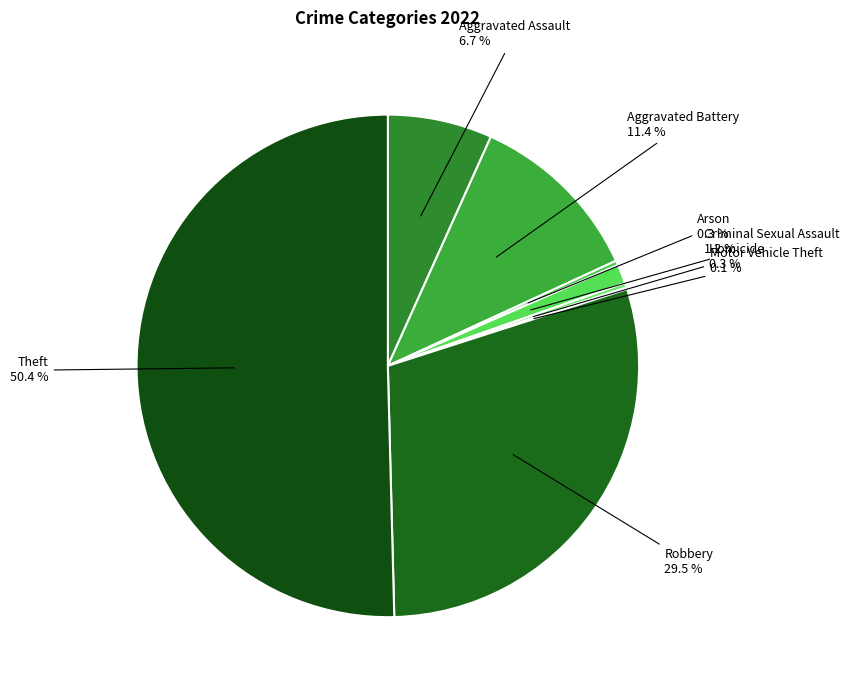

Which slice is the smallest?

Motor Vehicle Theft